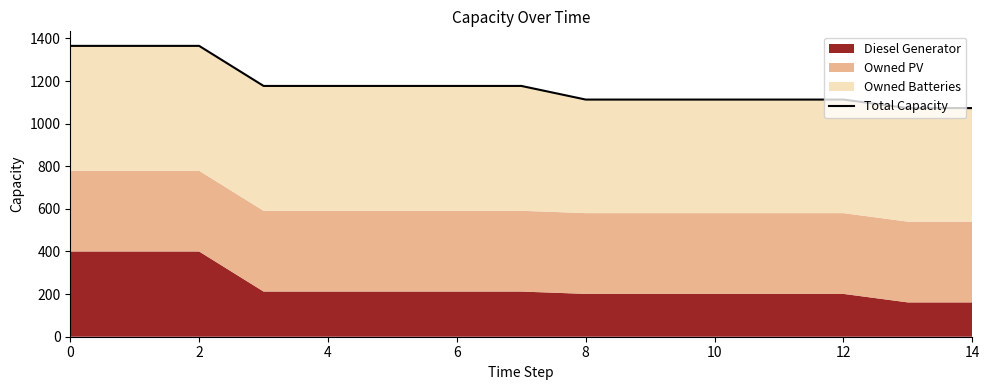

What value does the data have at 0?

1365.0